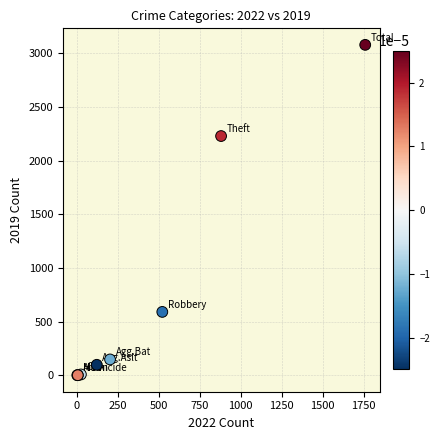

What Y value in the scatter plot is closest to 1540?

2230